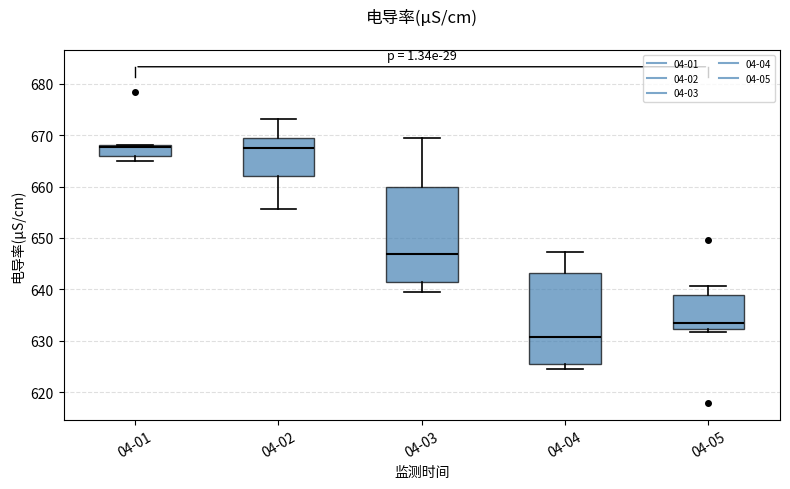

Reading left to right, read every box against the y-axis: the position of its median line, the range the box covers, and the ends of its whiskers. The values are not printed on the chart, so give them approximately, as read against the axis.

04-01: median 668, box 666 to 668, whiskers 665 to 668
04-02: median 668, box 662 to 669, whiskers 656 to 673
04-03: median 647, box 641 to 660, whiskers 639 to 669
04-04: median 631, box 625 to 643, whiskers 625 (just below the box's lower edge) to 647
04-05: median 634, box 632 to 639, whiskers 632 (just below the box's lower edge) to 641